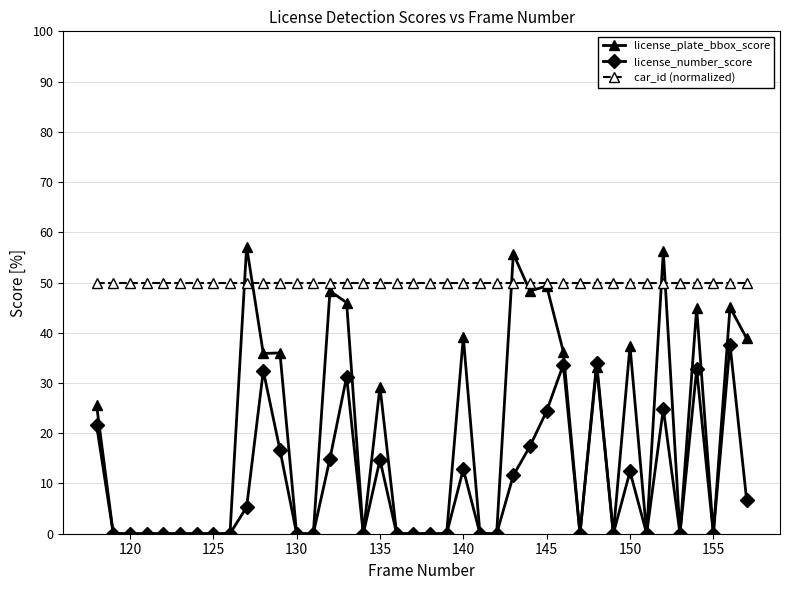

Which series has the largest total across all categories?

car_id (normalized)